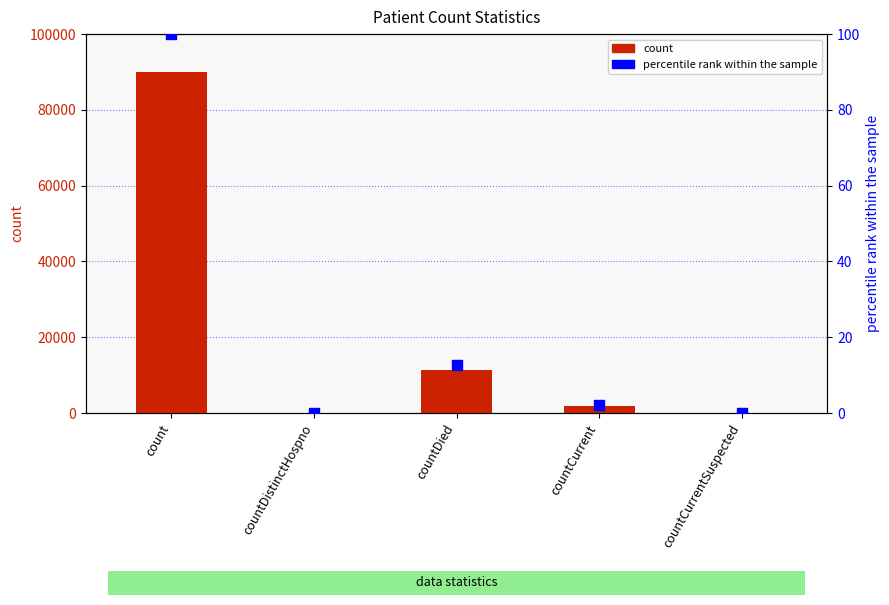

Which series contains the lowest Y value?

count